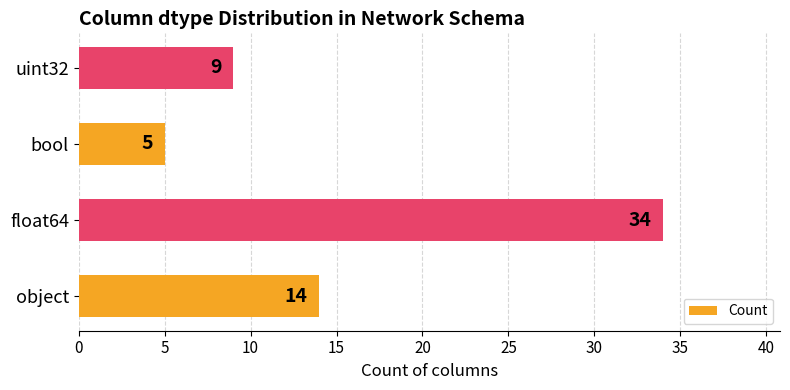

Rank the categories by value from highest to lowest.

float64, object, uint32, bool